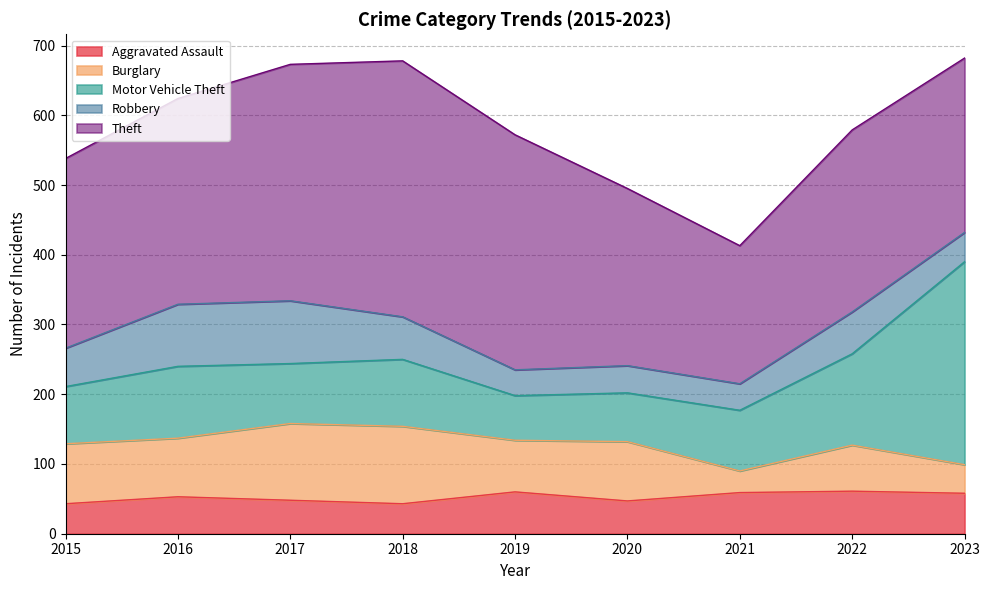

At how many categories does at least one series exceed 208?

8